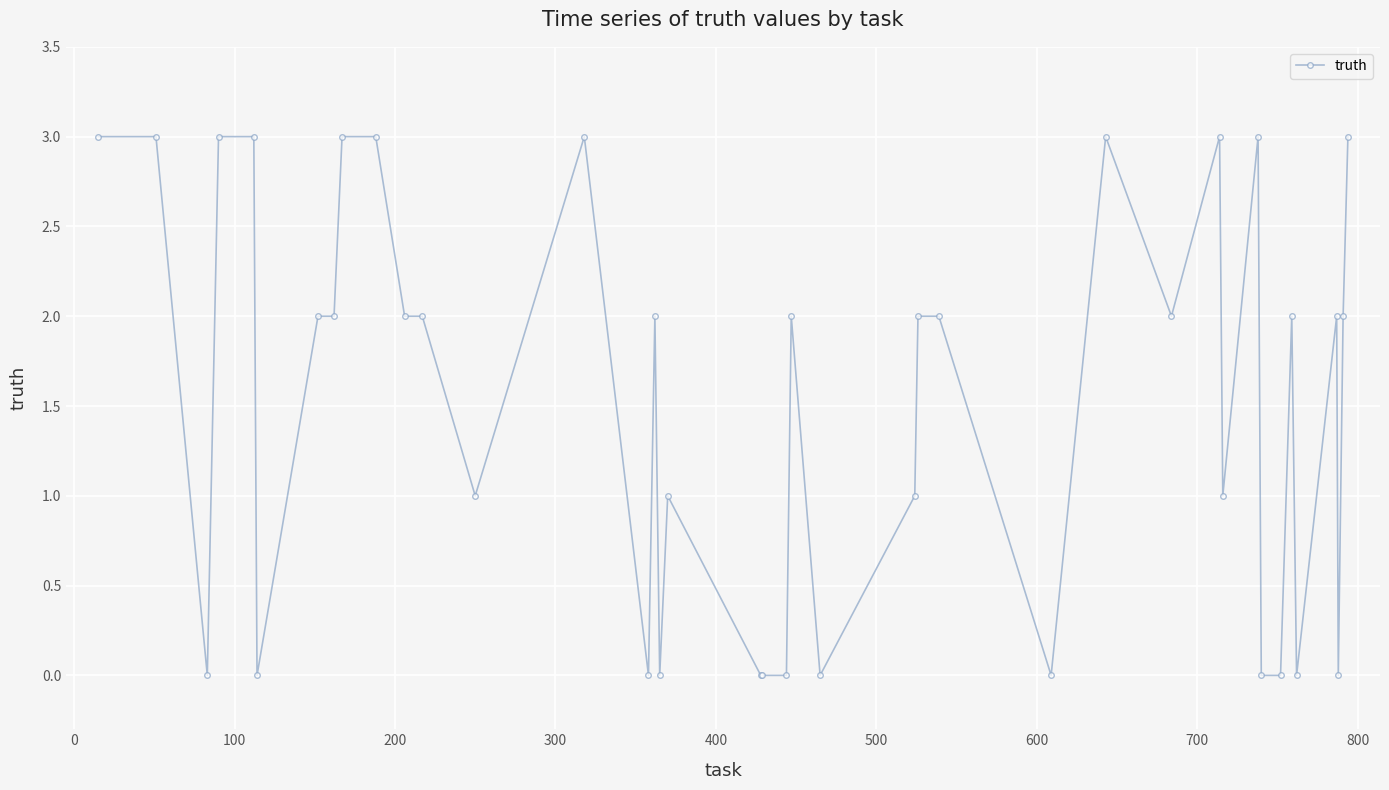

What is the average value?

2